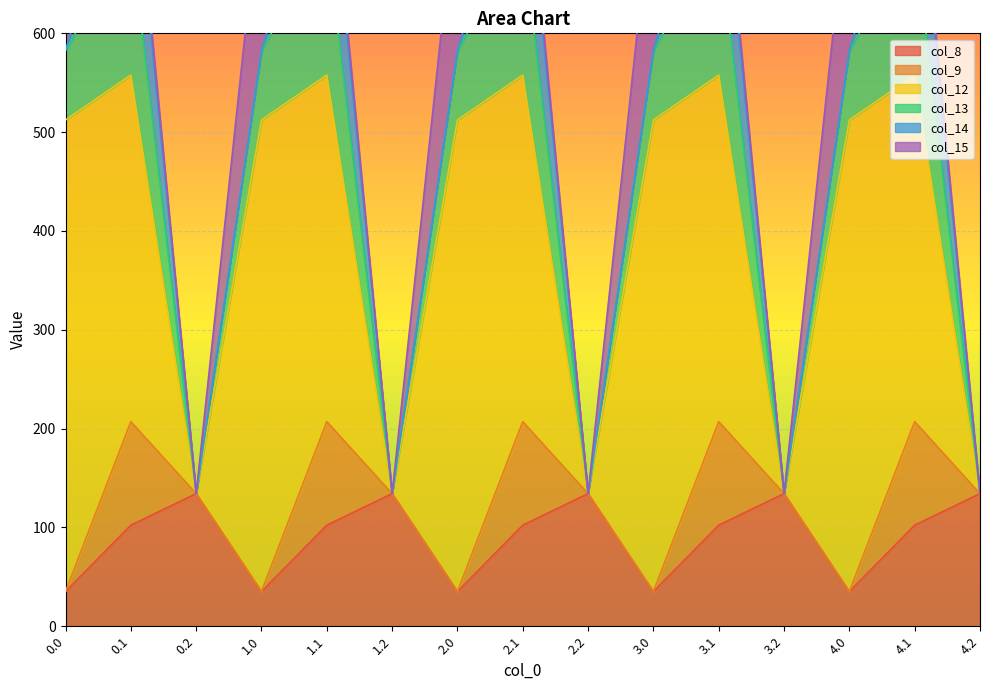

Which series has the largest total across all categories?

col_12